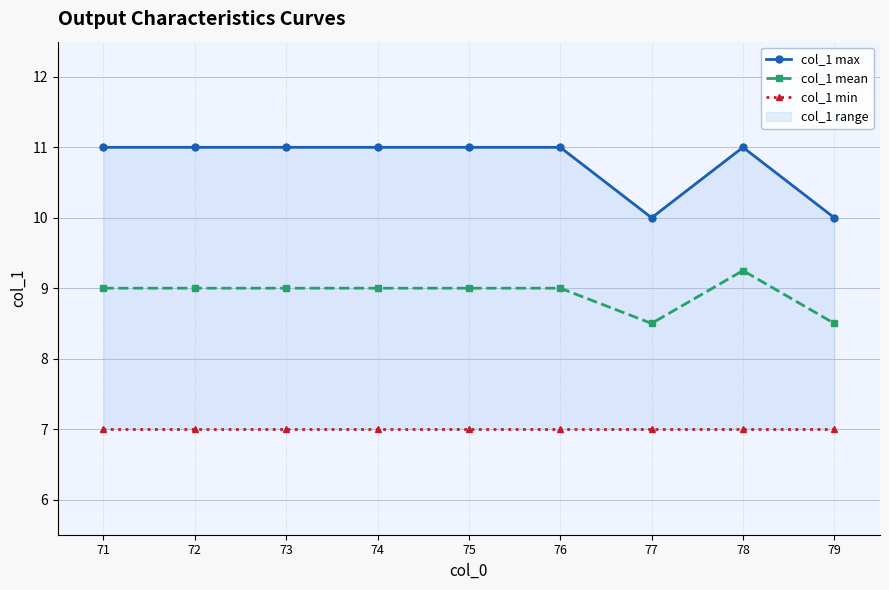

What is the value of the col_1 mean point at the 7th from the left?

8.5